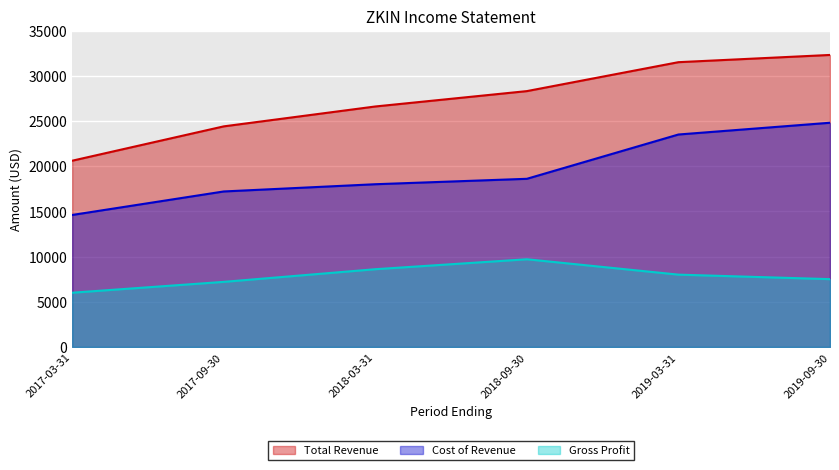

What is the maximum value shown in the chart?

32300